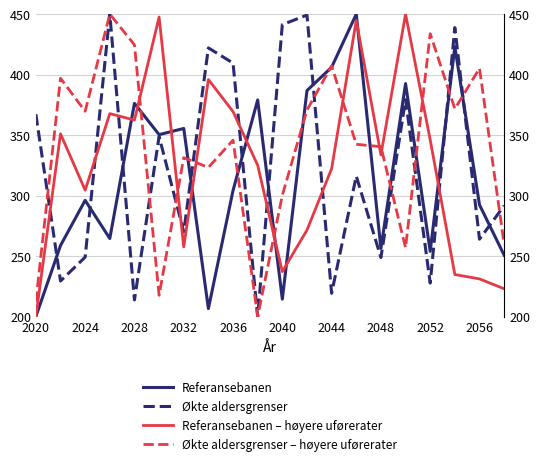

Is it true that Referansebanen equals 528.1 at 2056?

False